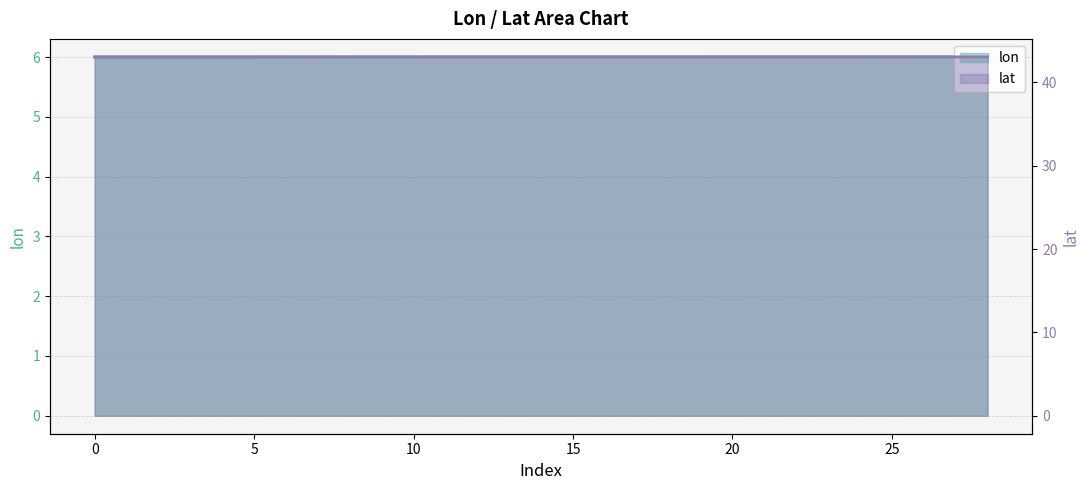

Rank the series by their average value, from highest to lowest.

lat, lon